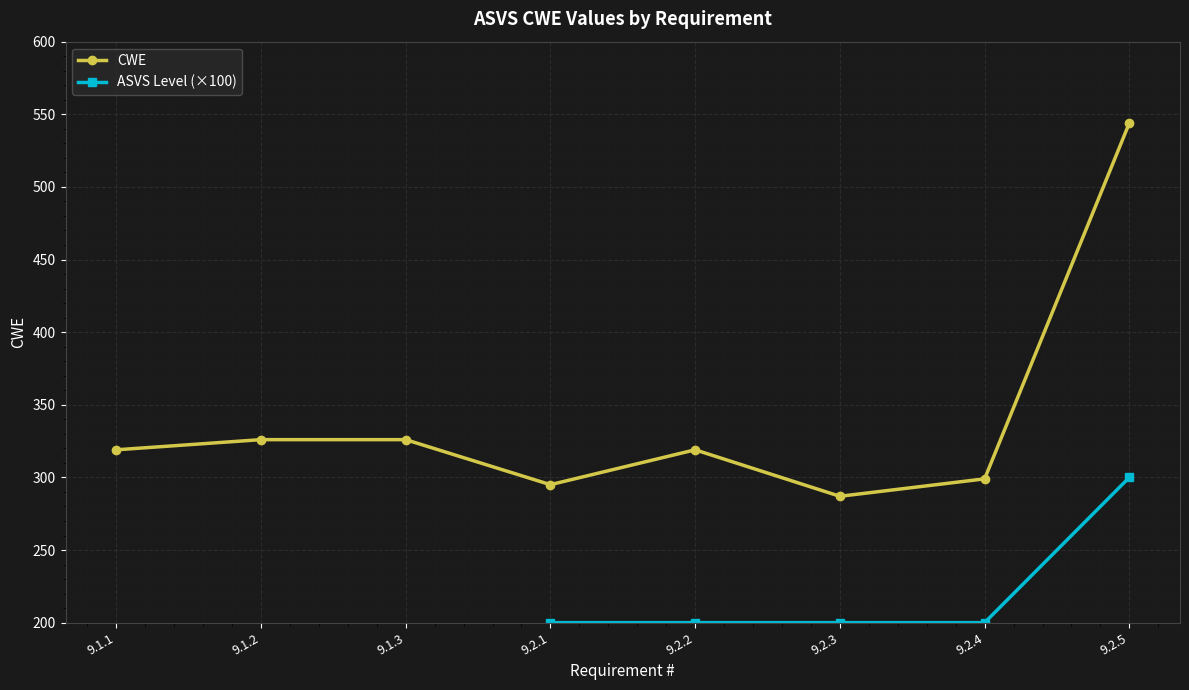

What is the label of the 7th point from the right?

9.1.2